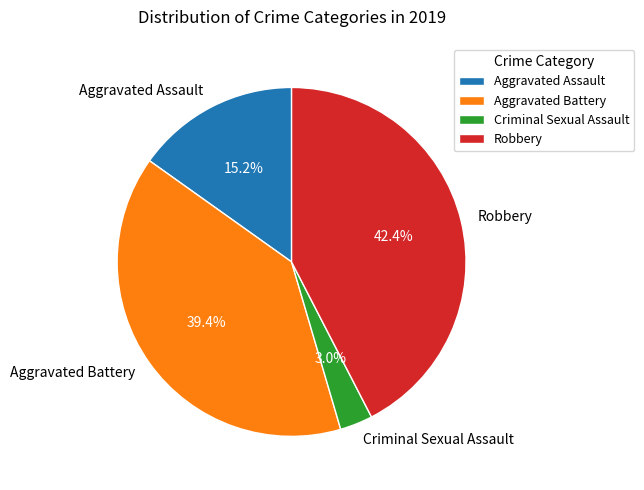

Approximately how many times larger is the value at Criminal Sexual Assault compared to Aggravated Battery?

0.1